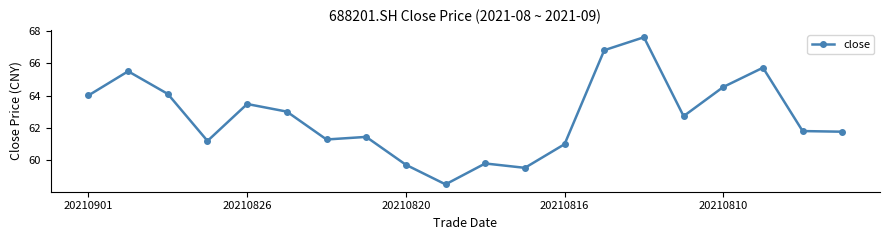

What is the value of the 6th point from the left?

63.0